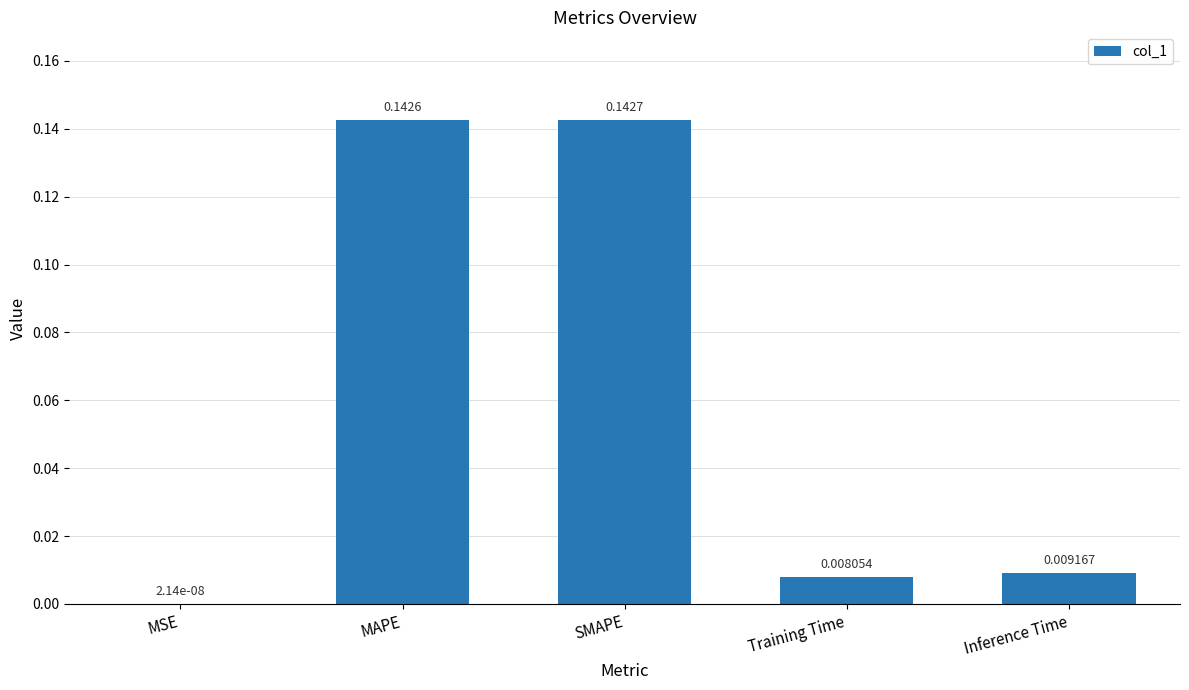

Where is the data nearest to the value 0?

MSE